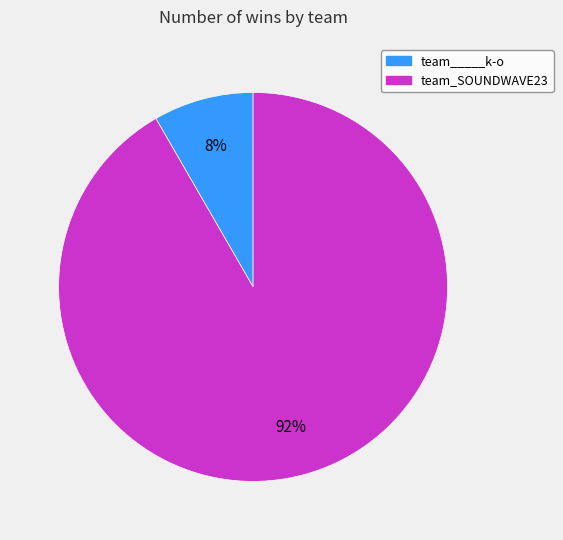

Rank the categories by value from lowest to highest.

team_____k-o, team_SOUNDWAVE23